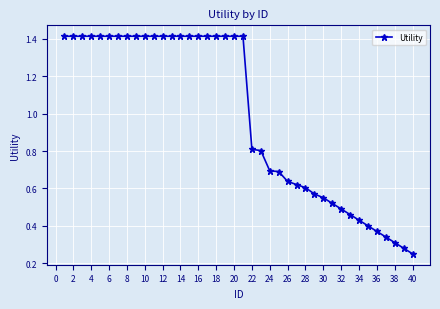

What is the difference between the second highest and minimum values?

1.2